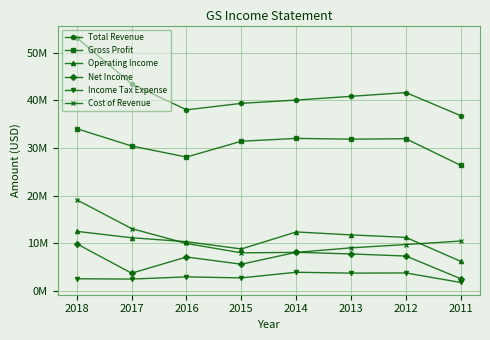

Is this an area chart (filled region under the line)?

No